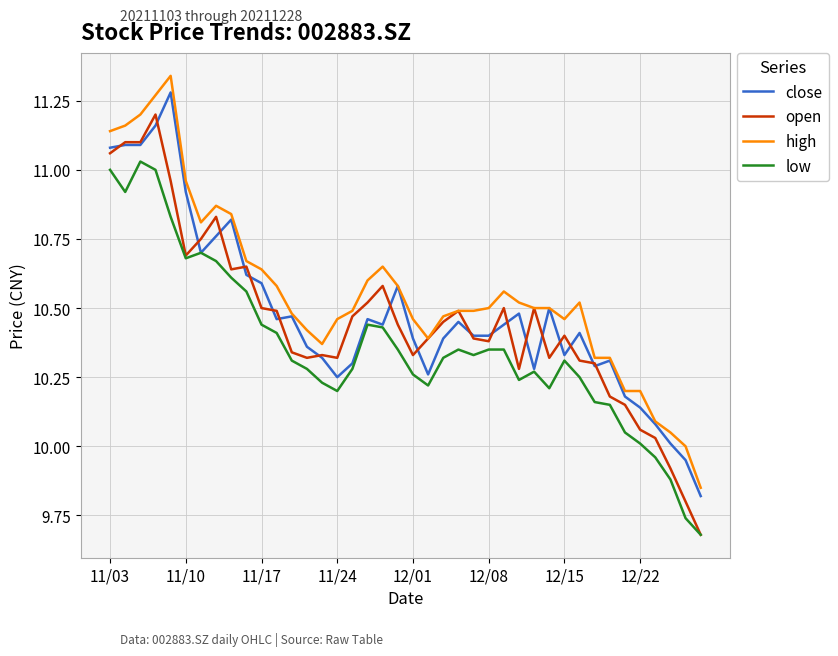

What is the difference between the maximum and second lowest values in the high series?

1.3